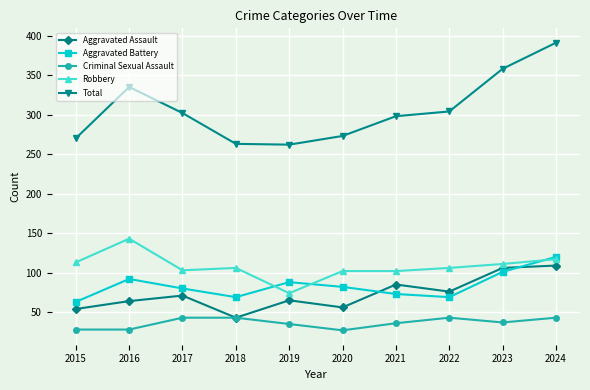

True or false: Aggravated Battery has more than 0 interior local peaks.

True